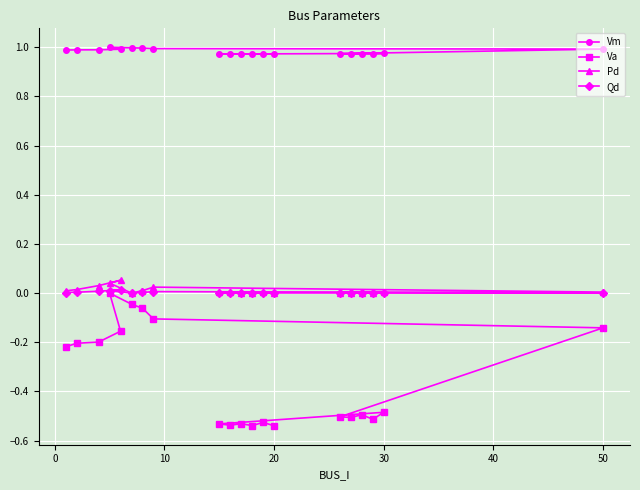

Reading right to left, list all the values displayed in this chart.

Vm: 1.0	1.0	1.0	1.0	1.0	1.0	1.0	1.0	1.0	1.0	1.0	1.0	1.0	1.0	1.0	1.0	1.0	1.0	1.0	1.0
Va: -0.5	-0.5	-0.5	-0.5	-0.5	-0.5	-0.5	-0.5	-0.5	-0.5	-0.5	-0.1	-0.1	-0.1	-0.0	0.0	-0.2	-0.2	-0.2	-0.2
Pd: 0.0	0.0	0.0	0.0	0.0	0.0	0.0	0.0	0.0	0.0	0.0	0.0	0.0	0.0	0.0	0.0	0.1	0.0	0.0	0.0
Qd: 0.0	0.0	0.0	0.0	0.0	0.0	0.0	0.0	0.0	0.0	0.0	0.0	0.0	0.0	0.0	0.0	0.0	0.0	0.0	0.0